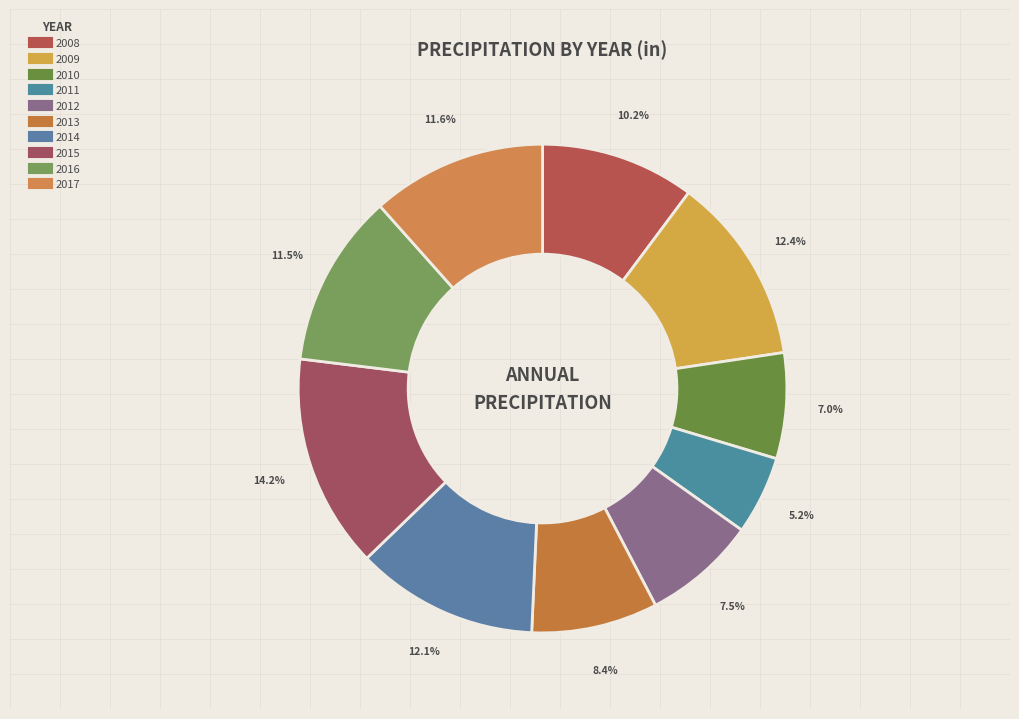

True or false: 2015 accounts for 14% of the total.

True